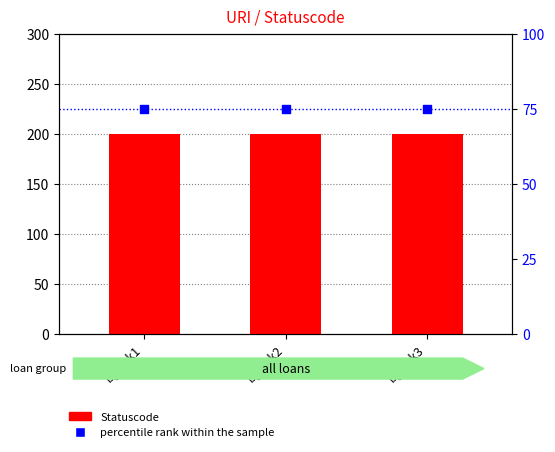

Which series reaches the minimum Y coordinate?

percentile rank within the sample